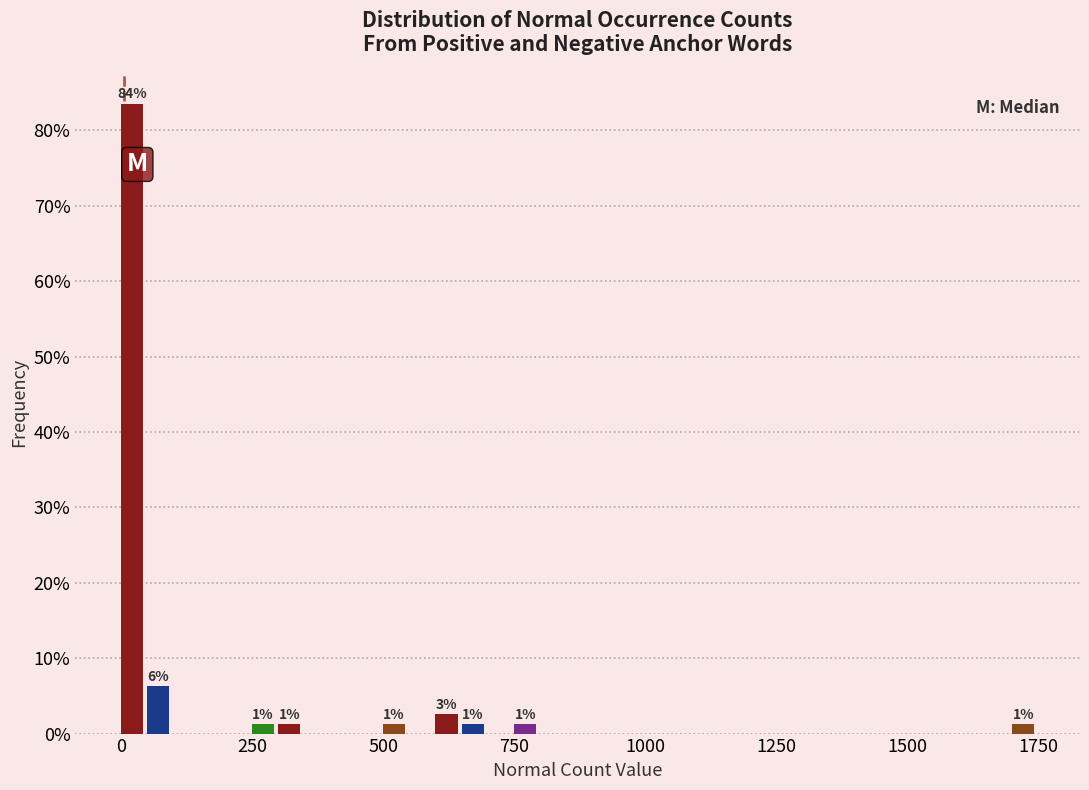

Read against the x-axis, roughly where is the centre of the tallest bar?

0